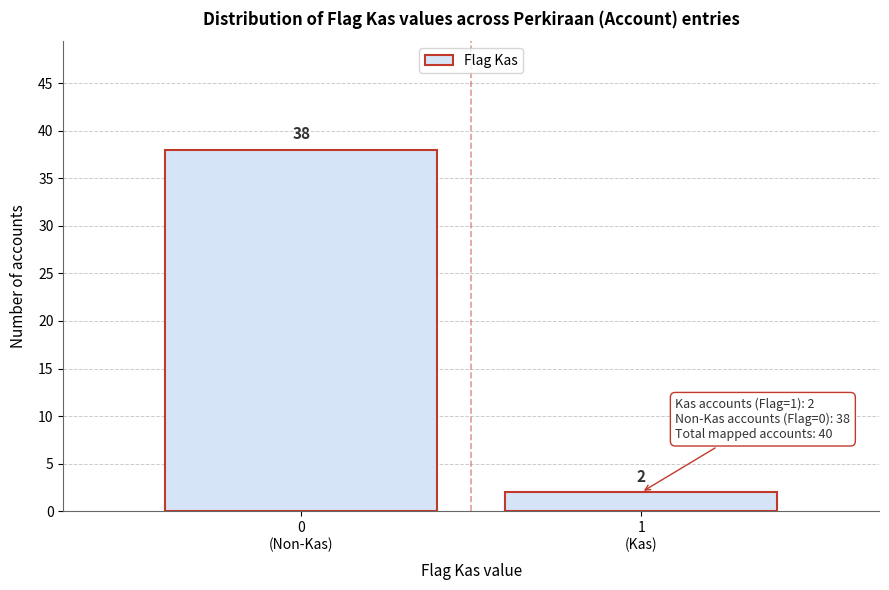

Reading left to right, list all the values displayed in this chart.

38	2